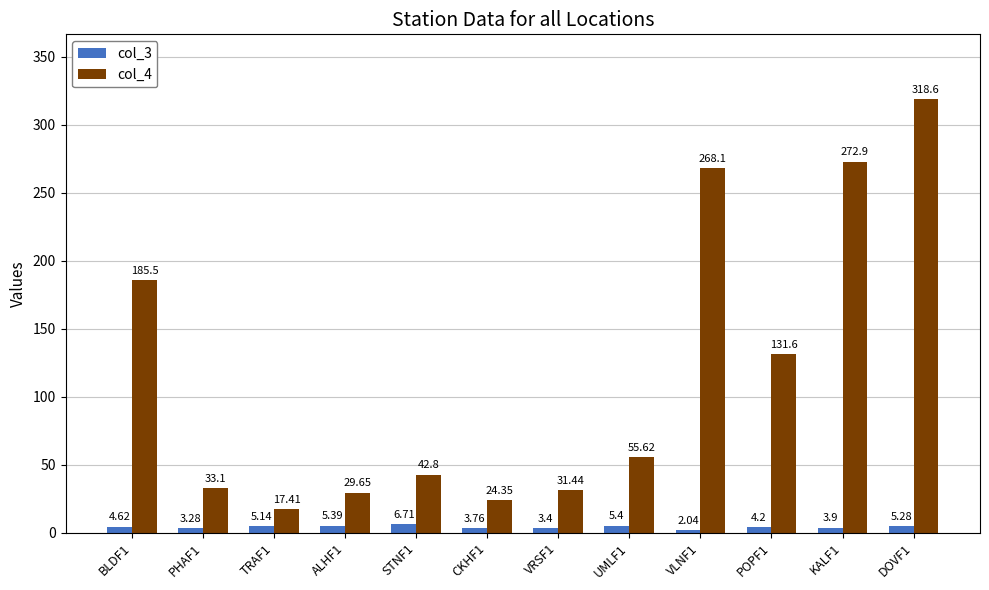

What is the label of the 12th bar from the right?

BLDF1